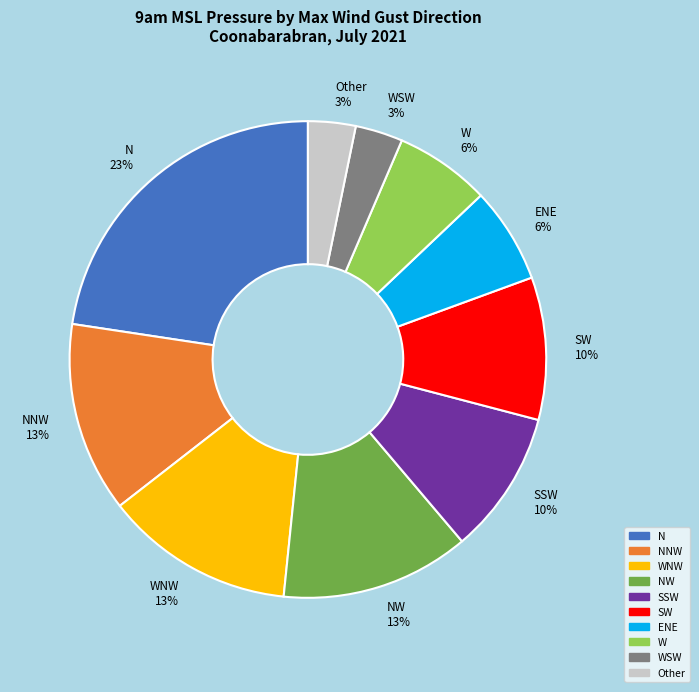

How many slices are in this pie chart?

10